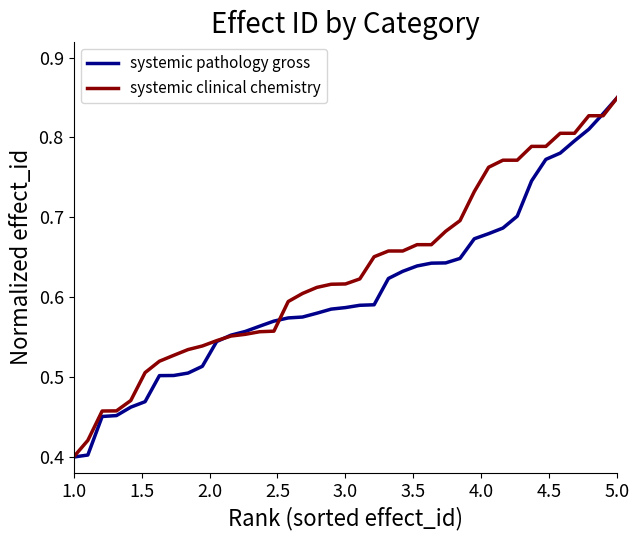

Rank the series by their average value, from highest to lowest.

systemic clinical chemistry, systemic pathology gross